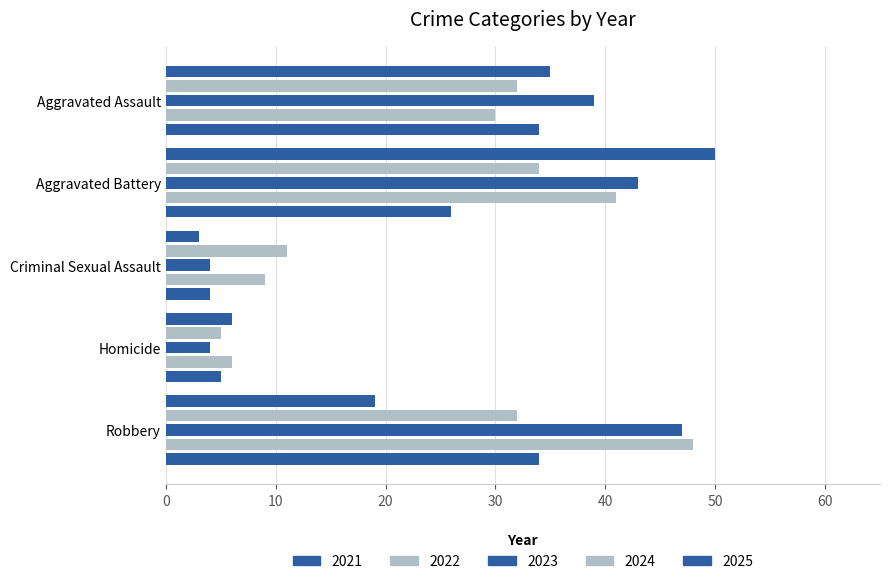

How many data points does each series have?

5